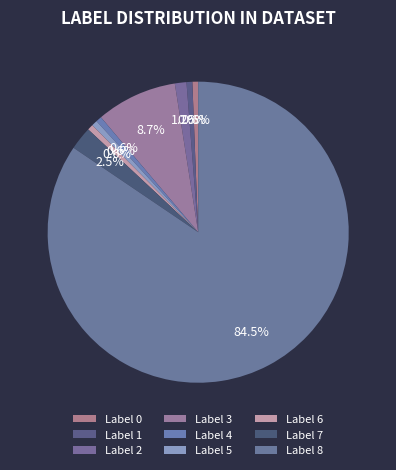

Count the number of slices in the pie.

9